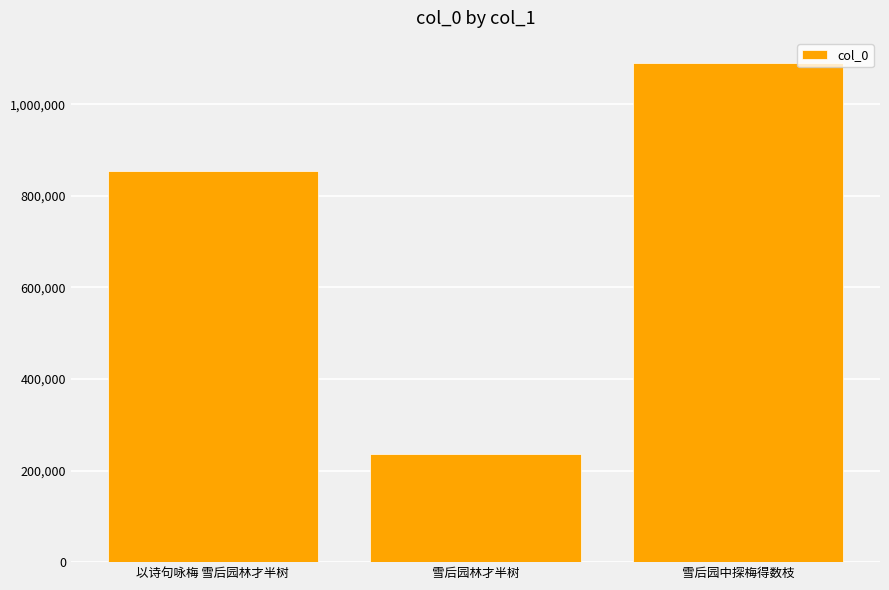

What is the change in value from 雪后园林才半树 to 雪后园中探梅得数枝?

+853869